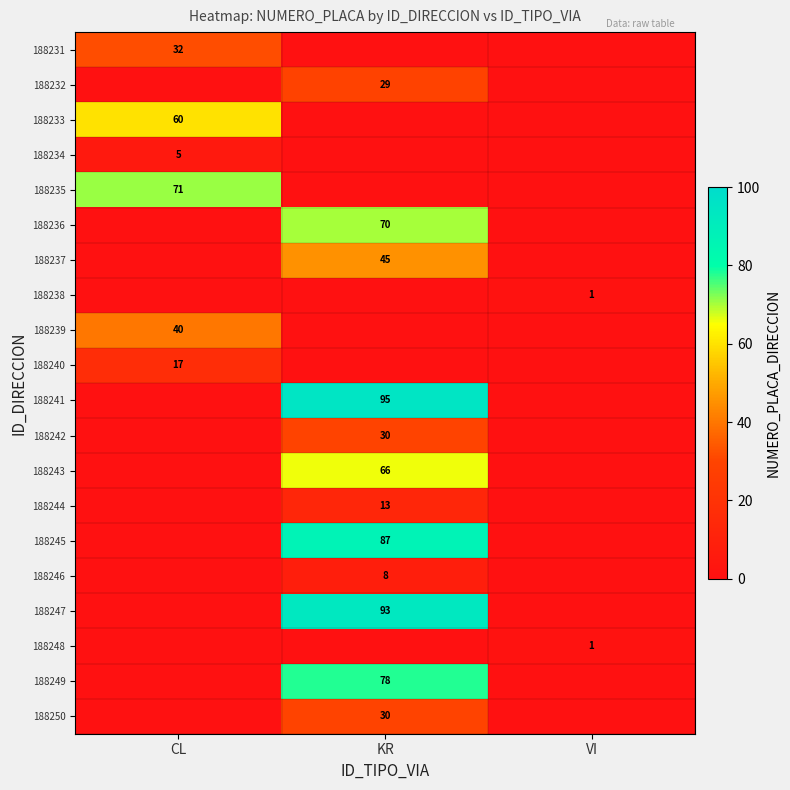

The 188243 series shows 45 at KR. True or false?

False